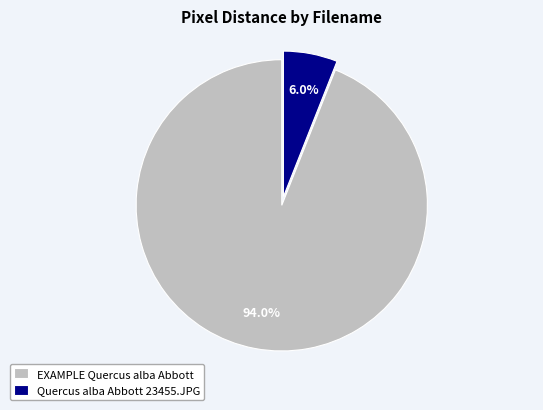

Is there a majority slice in this chart?

Yes